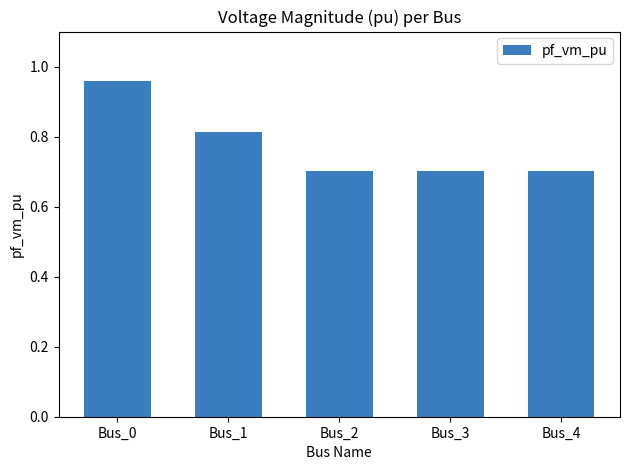

What is the smallest value displayed?

0.7